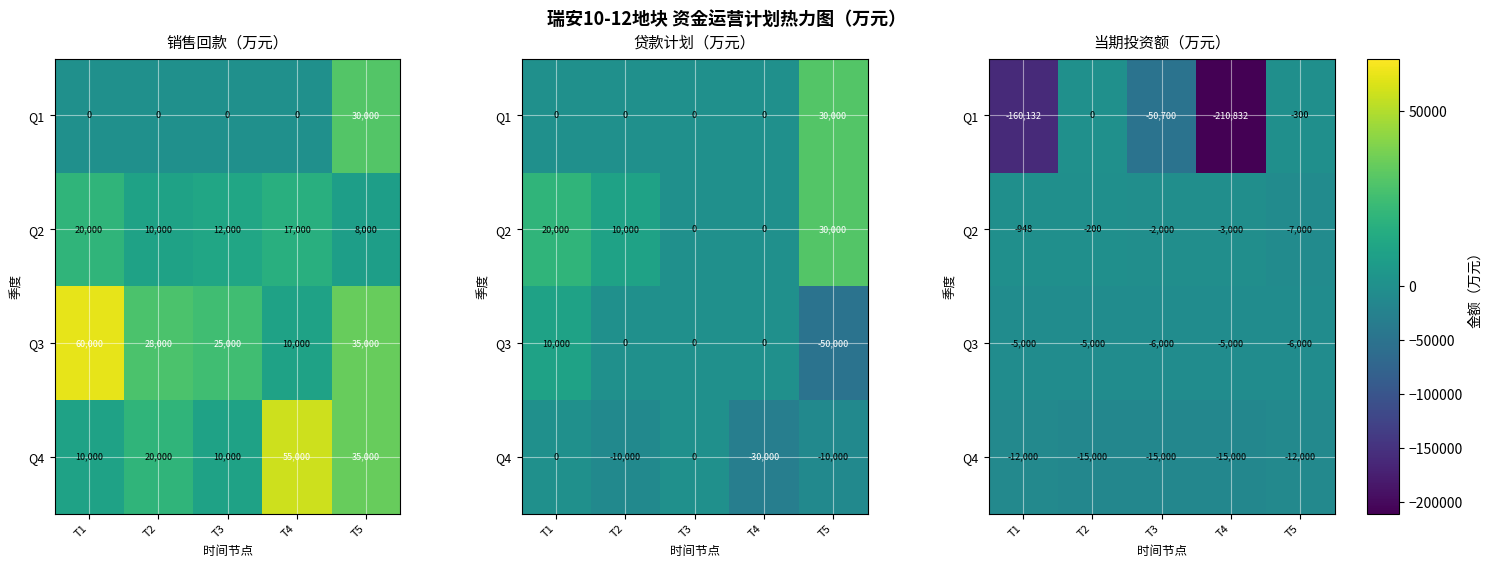

The value of Q1 at T3 is -50700. True or false?

True